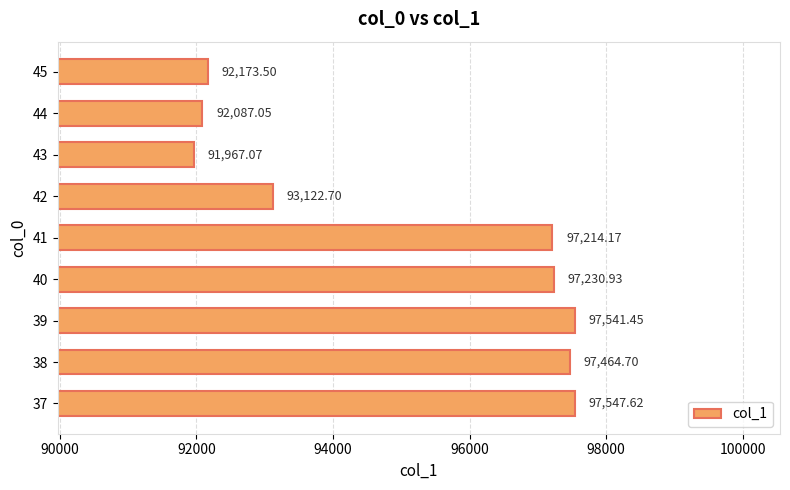

What is the difference between the second highest and second lowest values?

5454.4